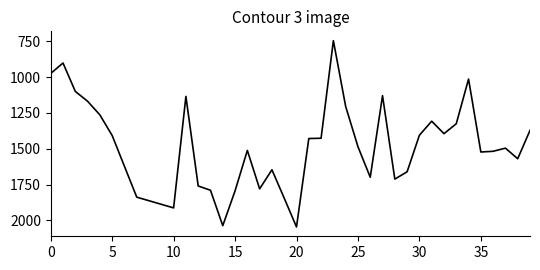

What is the difference between the maximum and minimum values?

1300